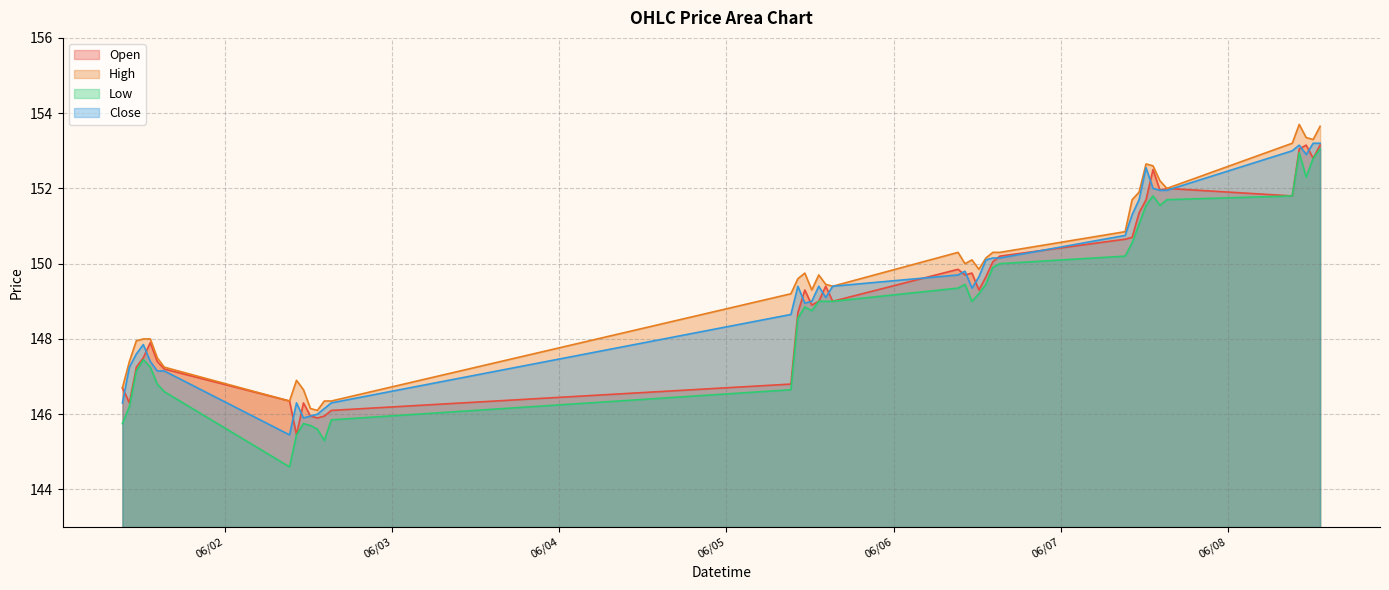

Rank the series by their average value, from highest to lowest.

High, Close, Open, Low